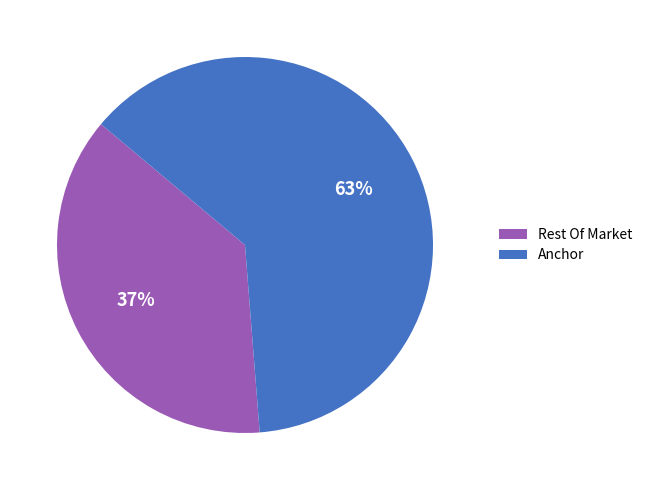

How many segments does this pie chart have?

2